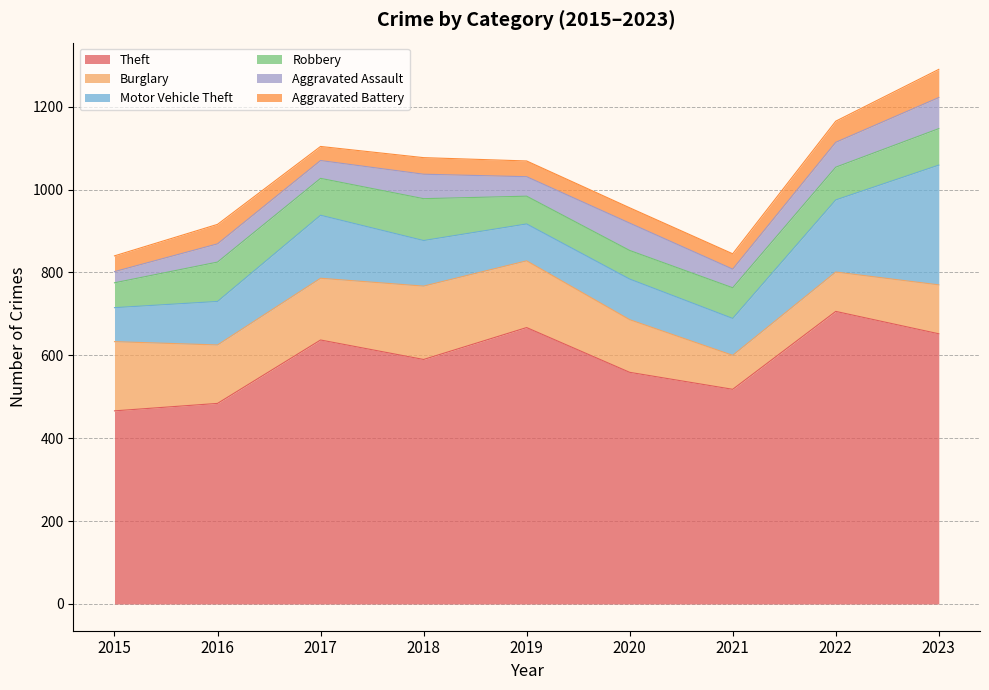

What is the total value across all series at 2020?

956